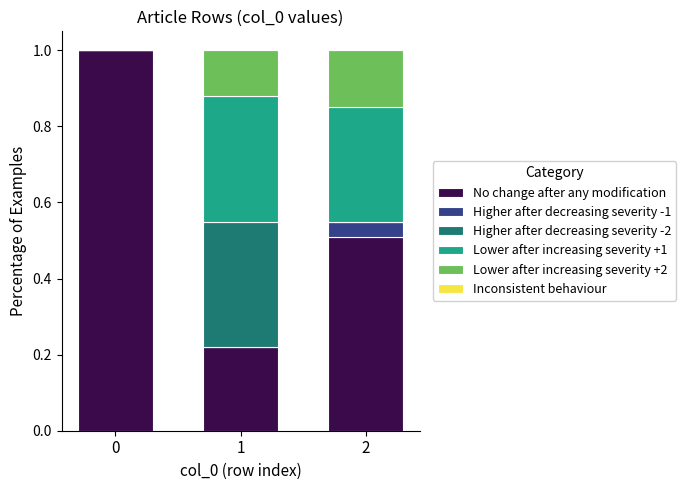

What is the total value across all series at 2?

1.0